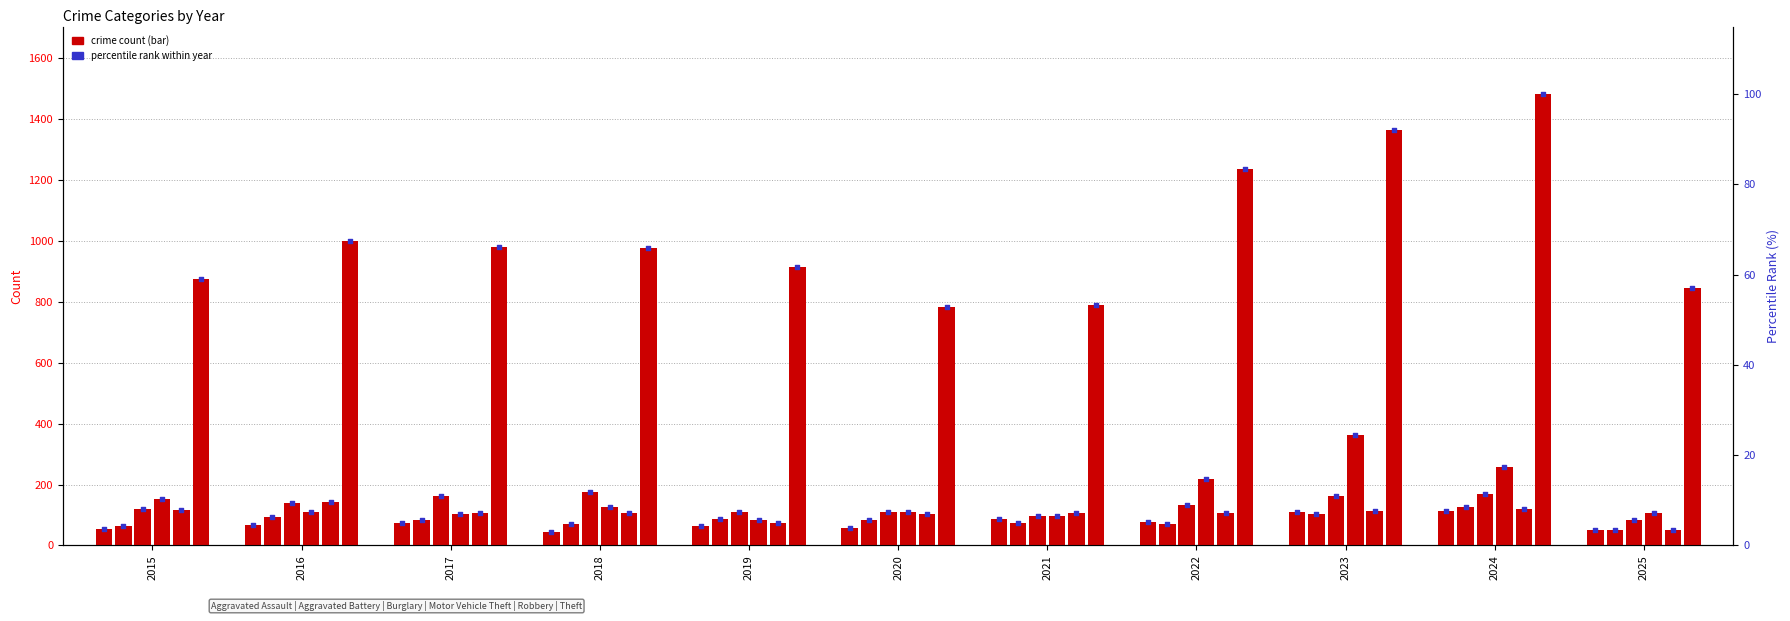

Which series contains the lowest Y value?

Aggravated Assault